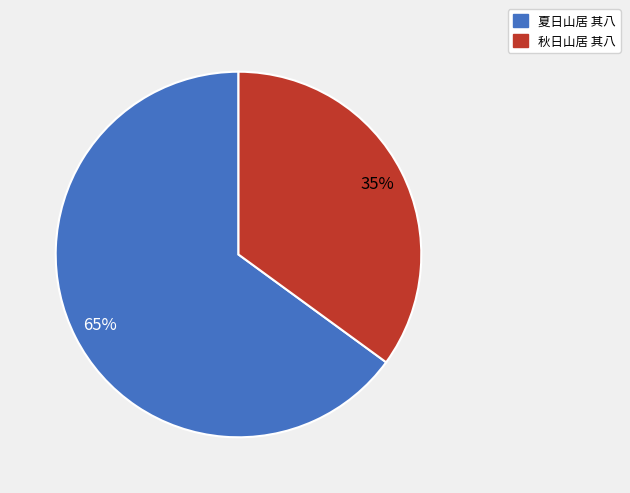

True or false: 夏日山居 其八 accounts for 65% of the total.

True